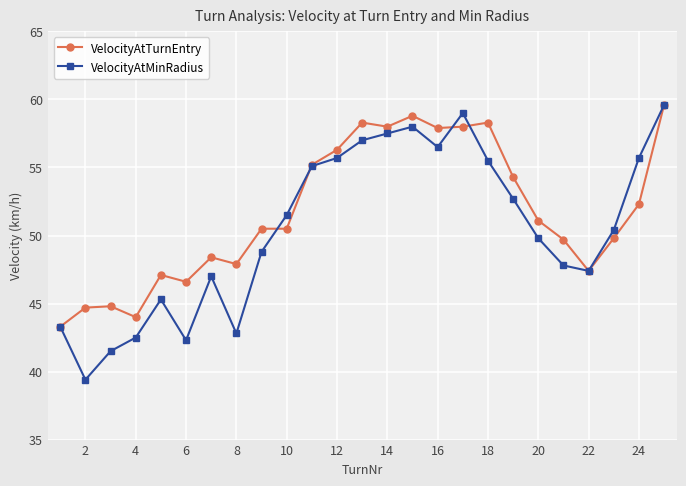

How many data points in VelocityAtTurnEntry are above 50?

14